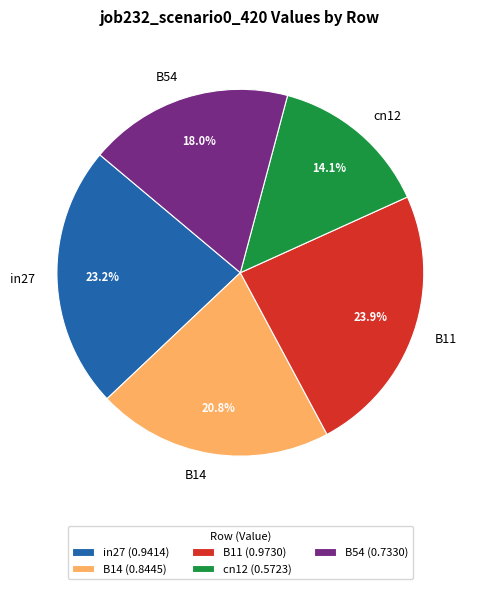

True or false: B54 accounts for 29% of the total.

False